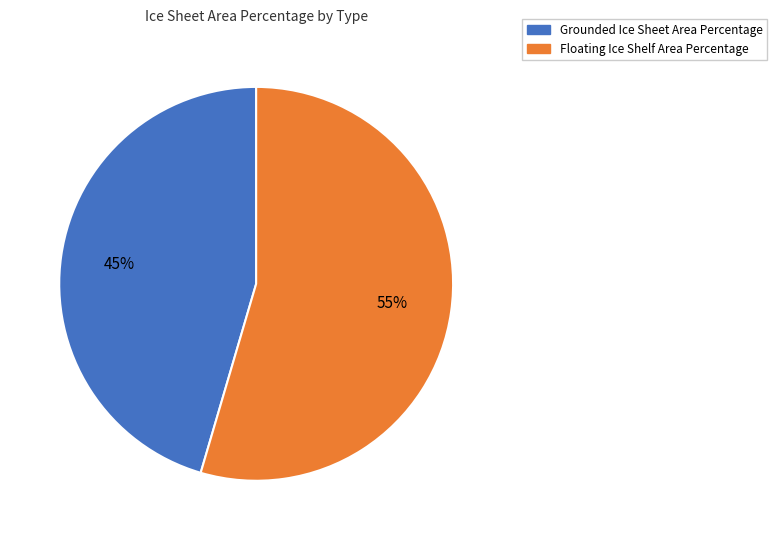

The Floating Ice Shelf Area Percentage slice represents 46% of the pie. True or false?

False